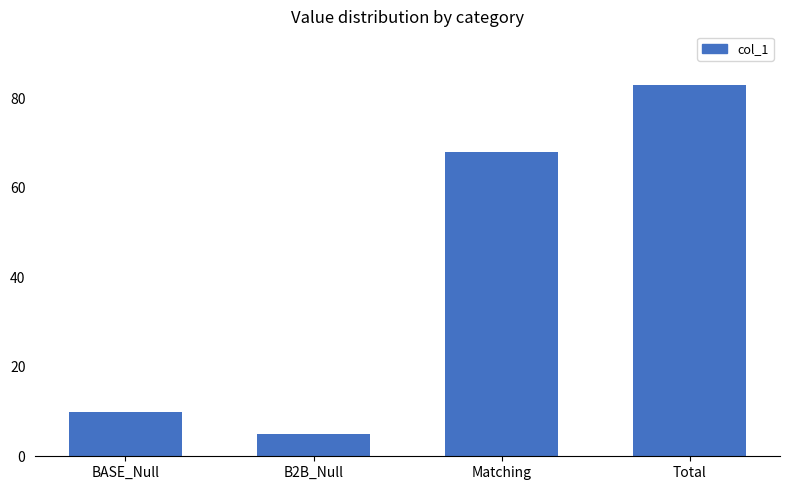

List the labels in order of value, largest first.

Total, Matching, BASE_Null, B2B_Null